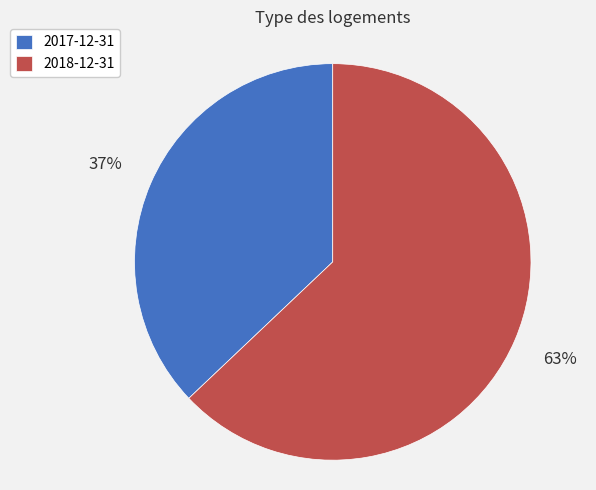

To the nearest percent, what is the average slice percentage?

50%